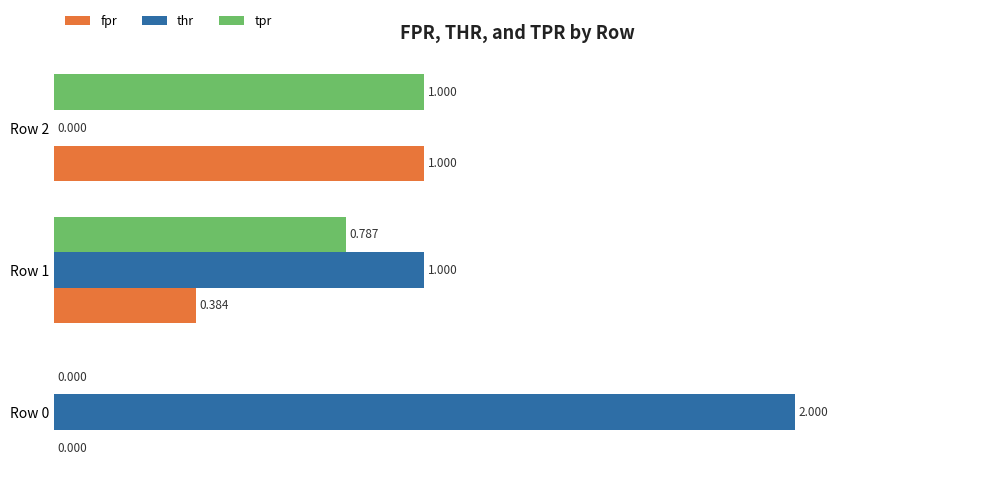

Which series has the largest total across all categories?

thr